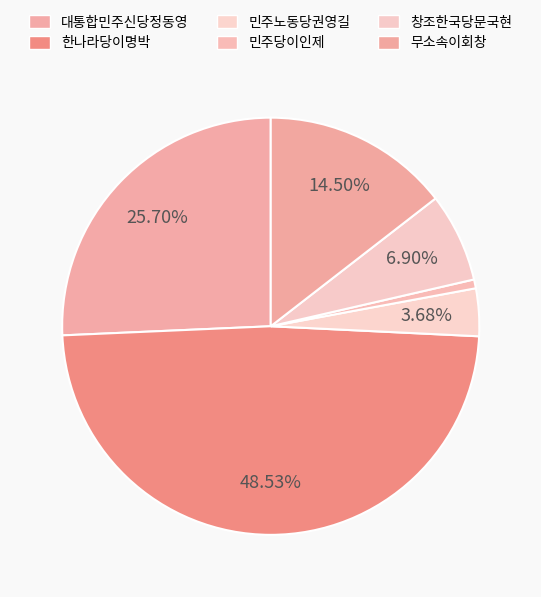

To the nearest percent, what percentage of the pie is 민주당이인제?

1%